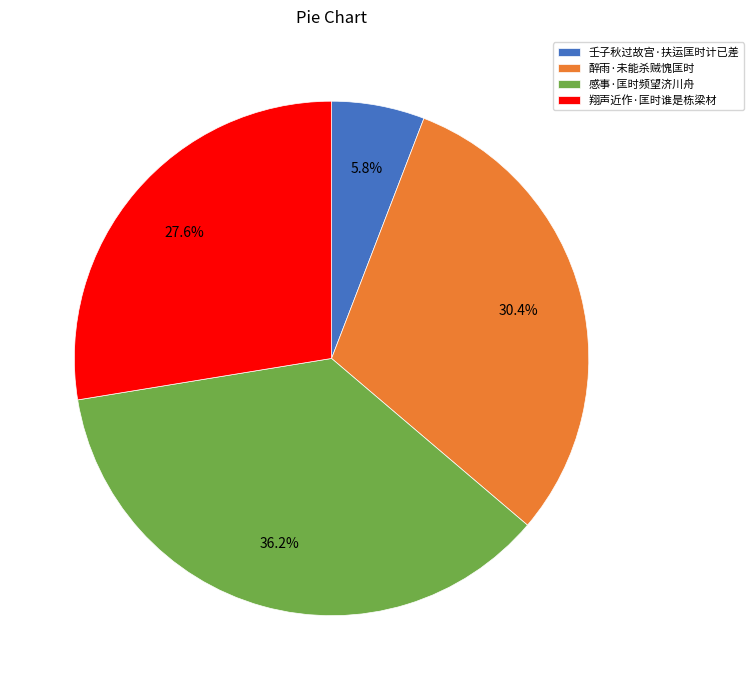

Does any single category account for the majority?

No